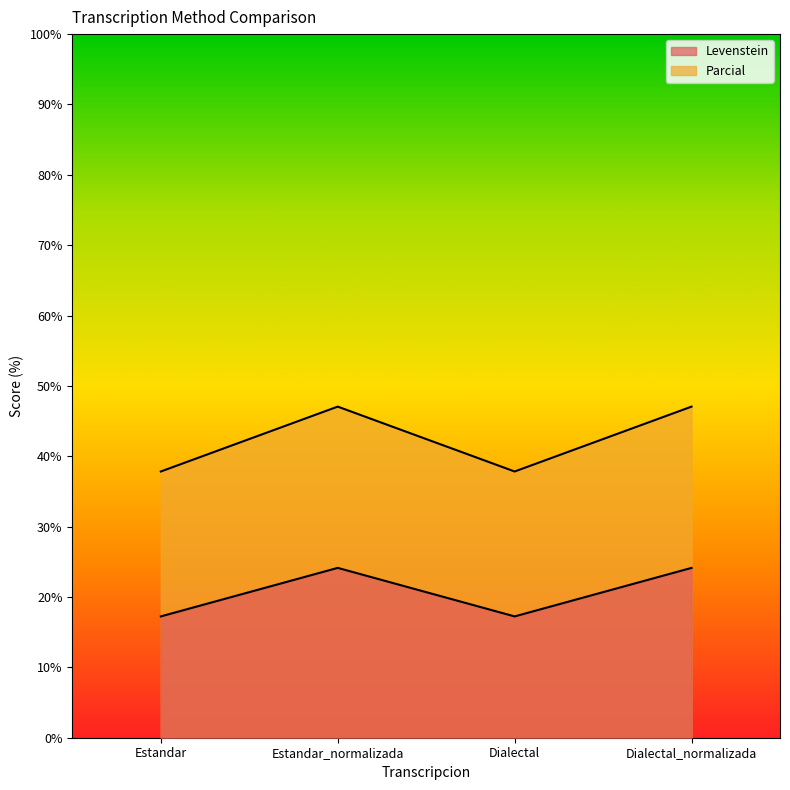

True or false: Levenstein and Parcial intersect in this chart.

False